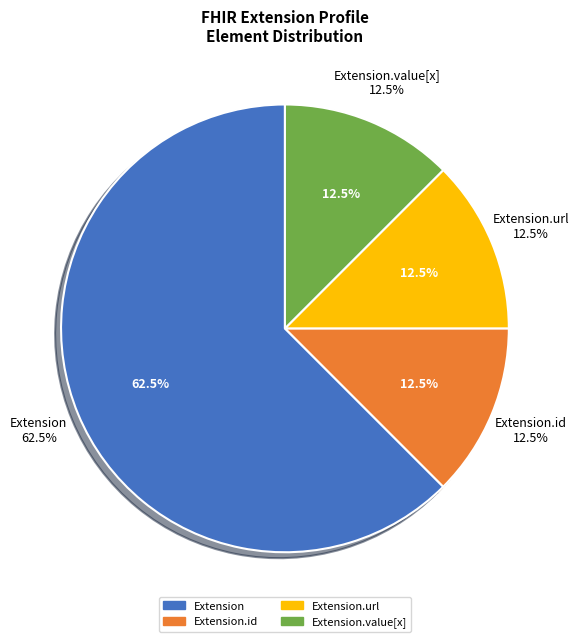

Does Extension.url account for over 50% of the chart?

Yes